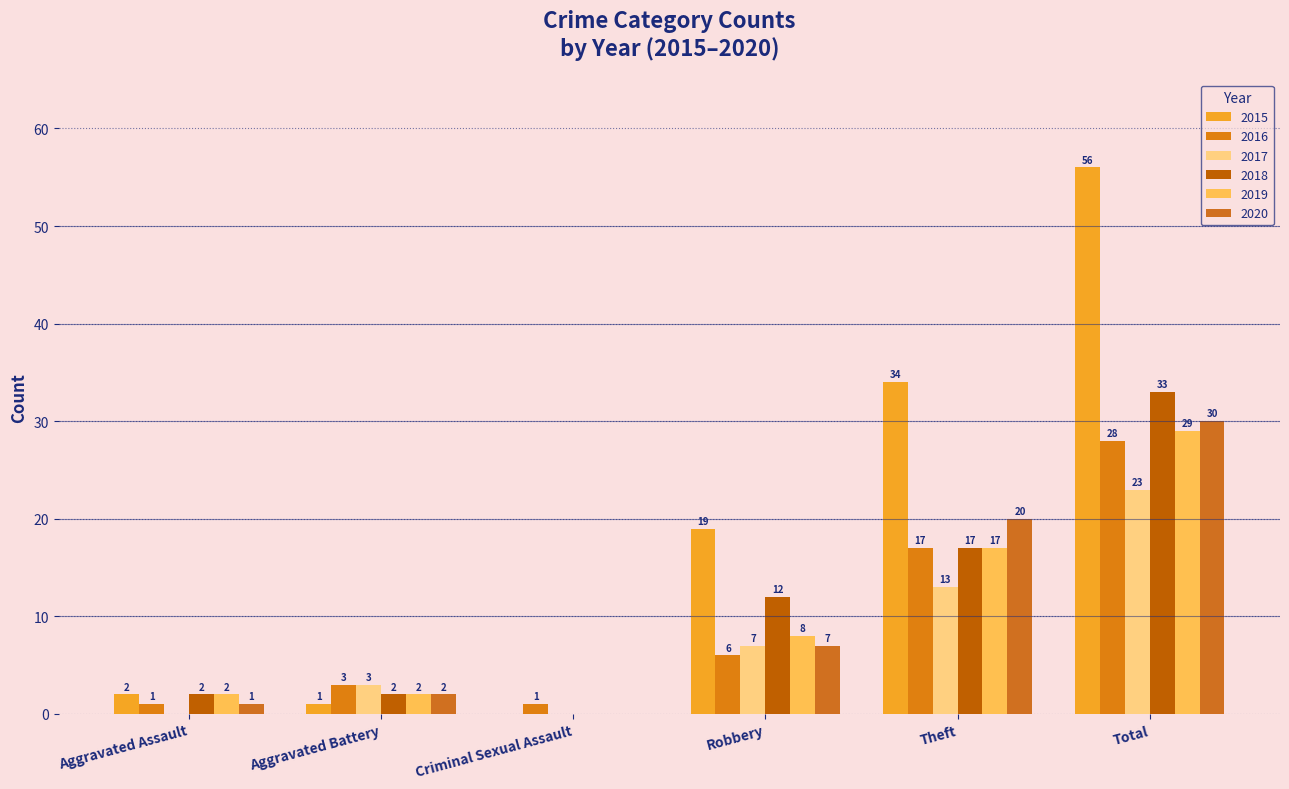

The value of 2017 at Aggravated Battery is 3. True or false?

True